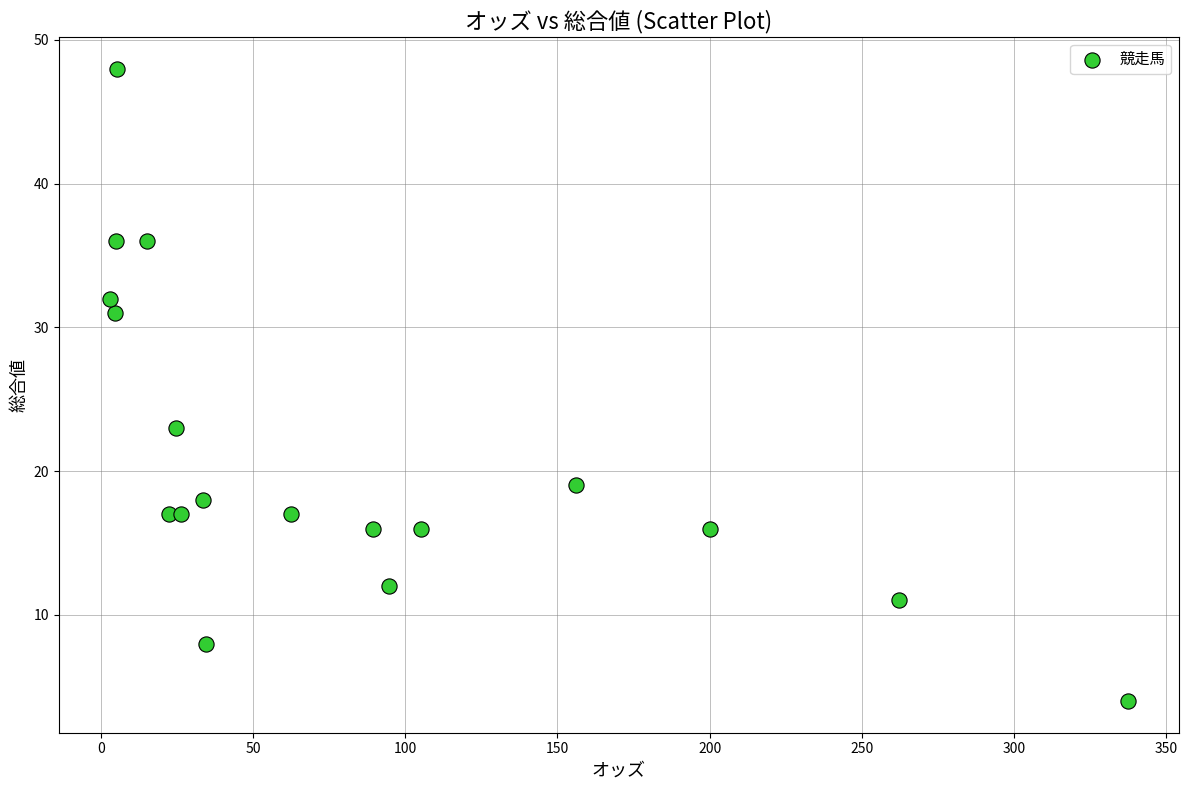

What is the range of Y values (max minus min)?

44